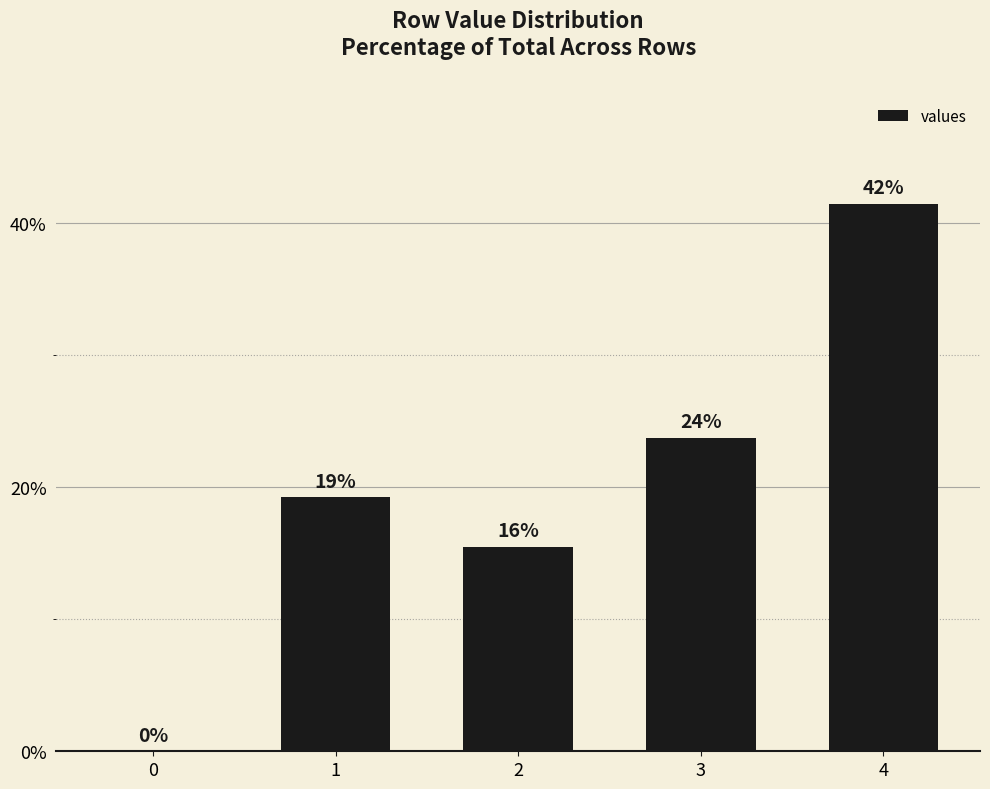

What is the value of the 5th bar from the left?

41.5